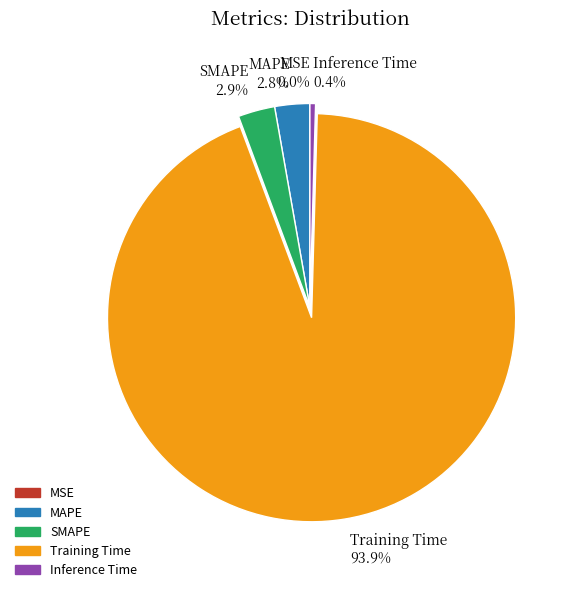

Which category accounts for the majority?

Training Time